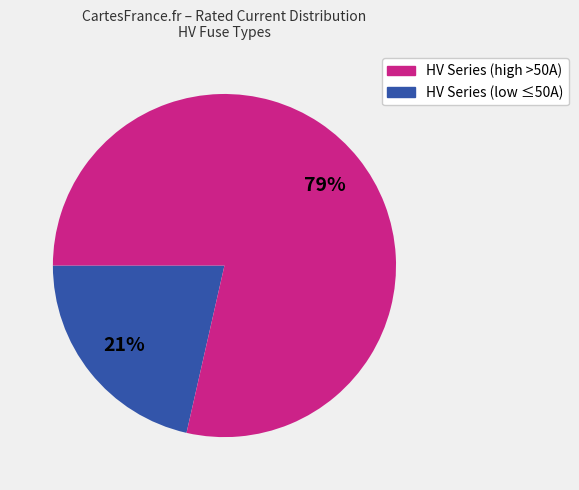

To the nearest percent, what is the average slice percentage?

50%